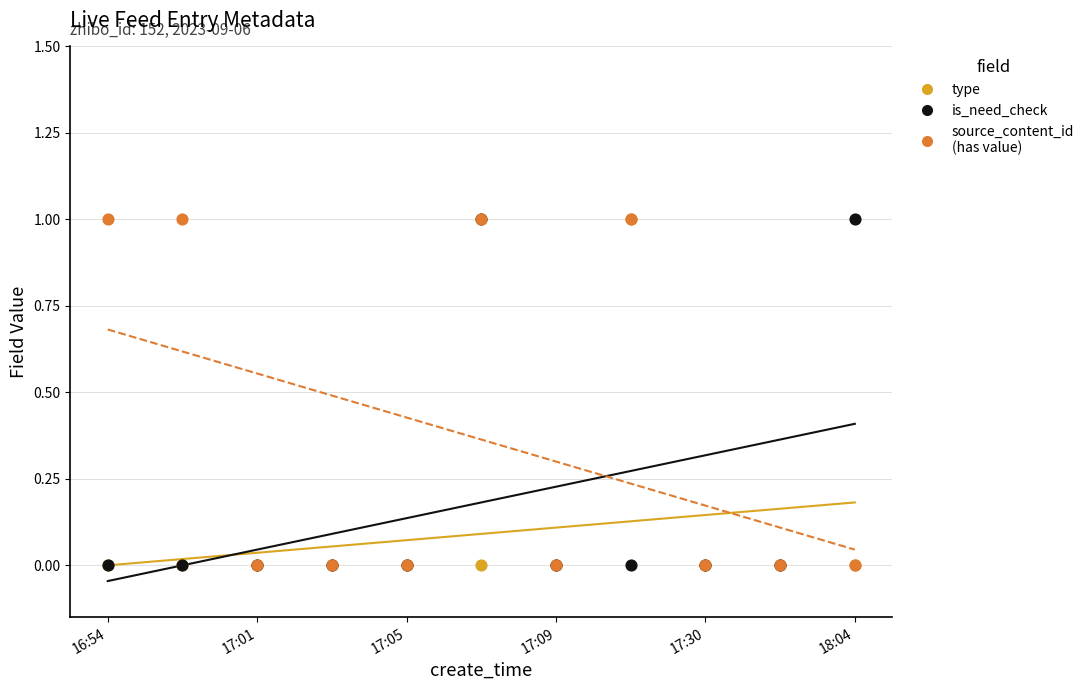

What are all the series names shown in the legend?

type, is_need_check, source_content_id (has value)